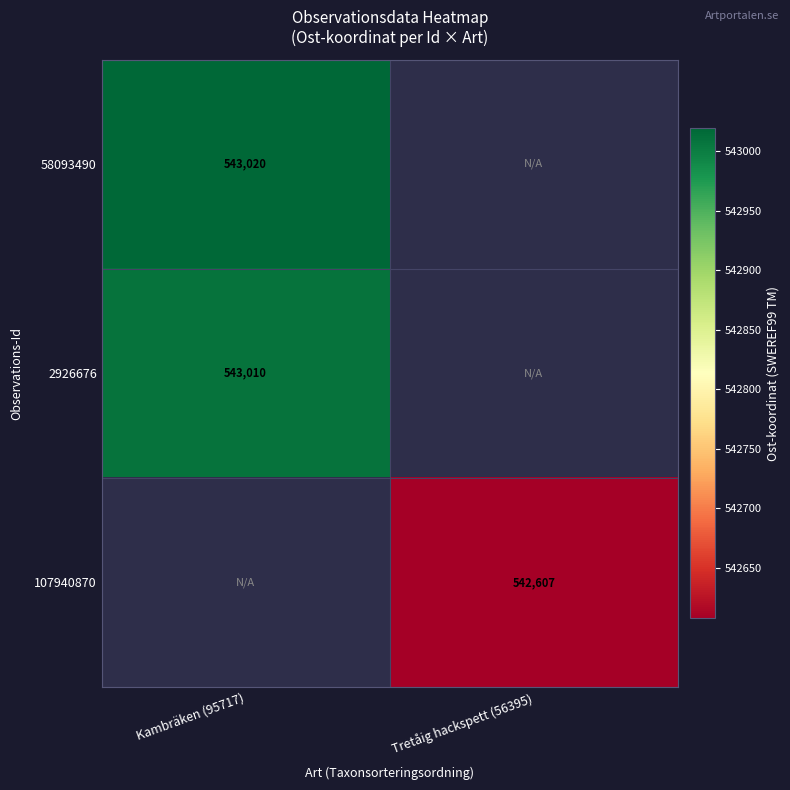

Is the value of 2926676 at Kambräken (95717) greater than the value of 107940870 at Tretåig hackspett (56395)?

Yes